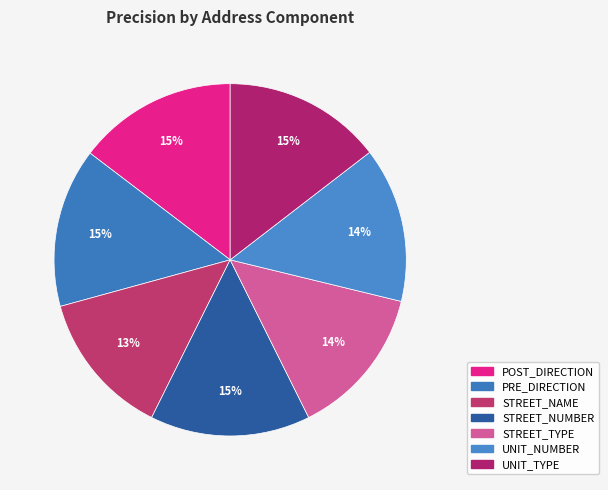

Do STREET_NAME and POST_DIRECTION together represent more than half of the pie?

No